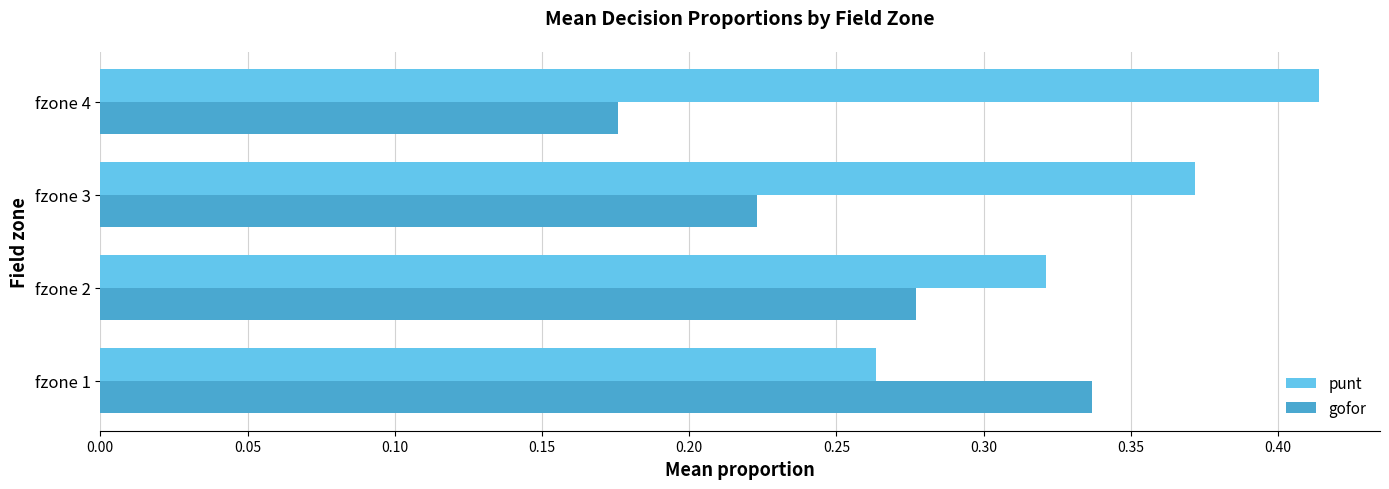

The punt series shows 0.7 at fzone 4. True or false?

False